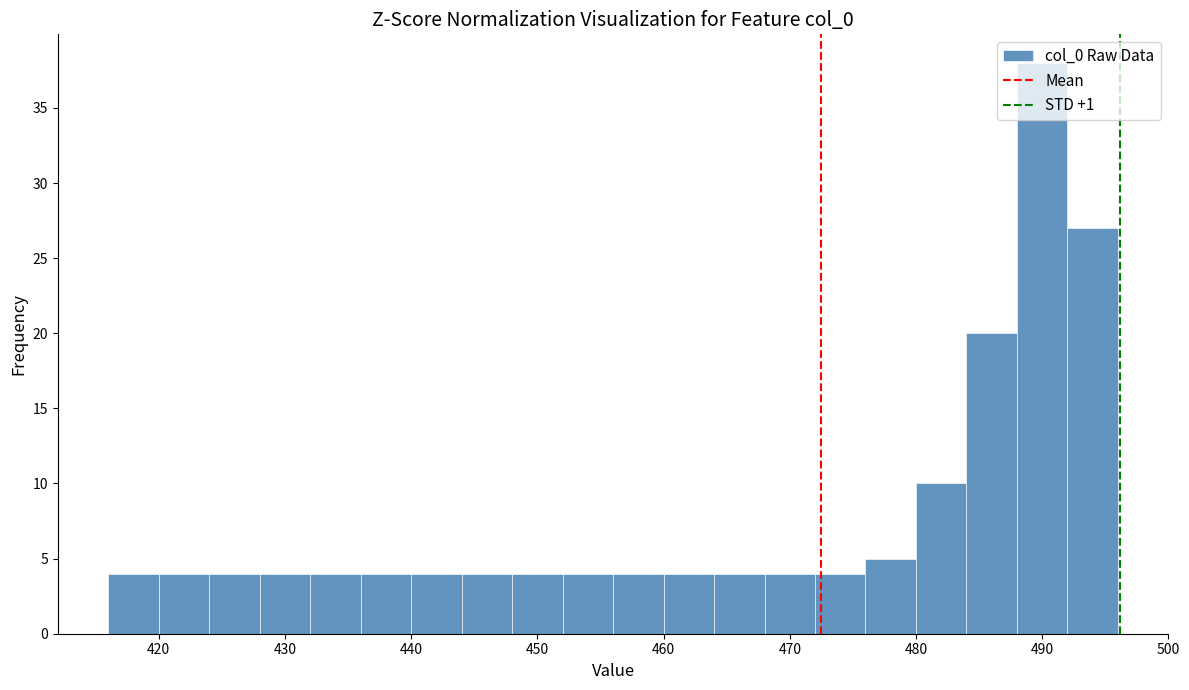

Over which range of the x-axis is the bar tallest?

488 to 492